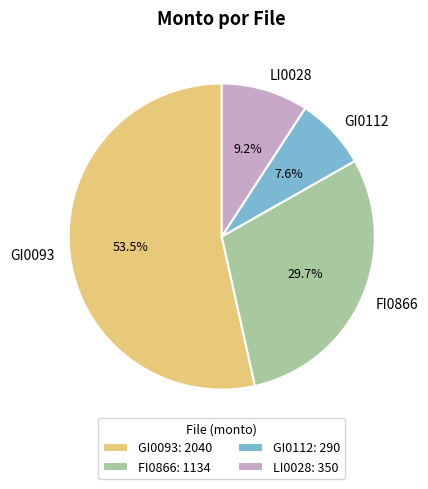

Is it true that GI0112 is 1% of the pie?

False